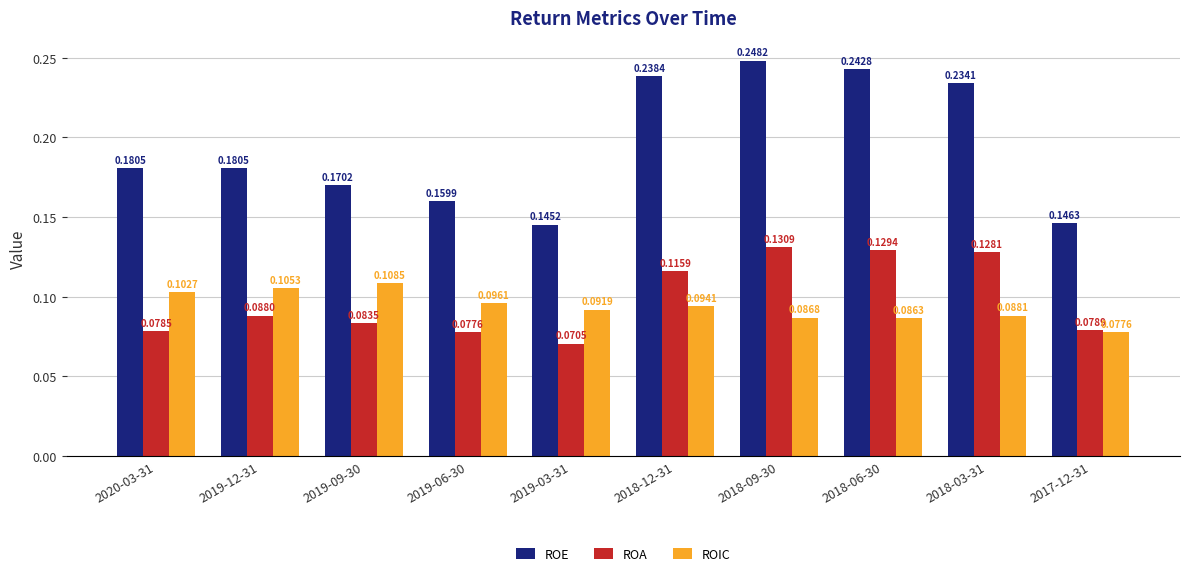

At how many categories does at least one series exceed 0?

10